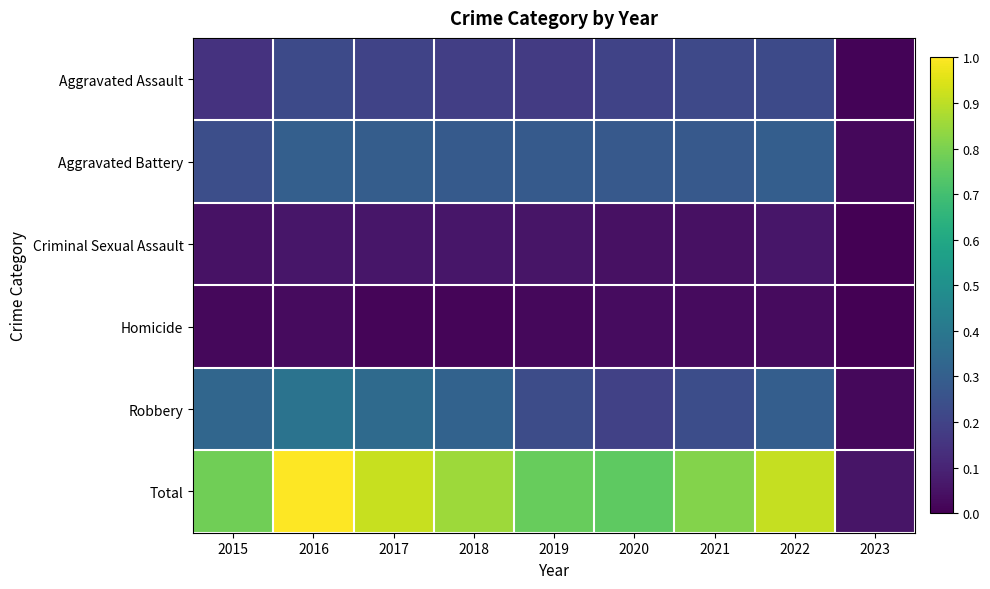

At which category is the sum across all series the highest?

2016